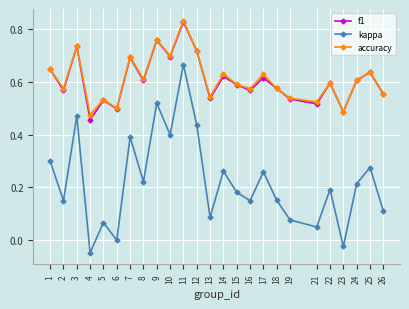

In f1, how many points are lower than both neighbors (excluding endpoints)?

9